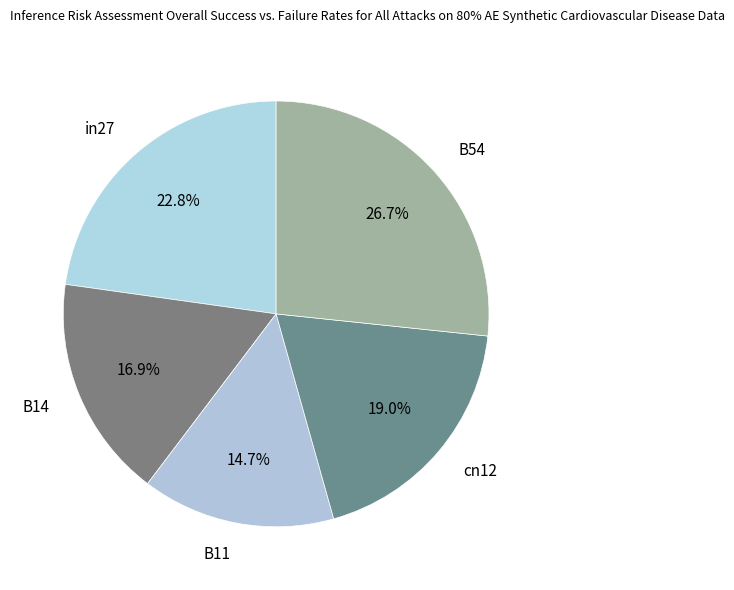

How many segments does this pie chart have?

5